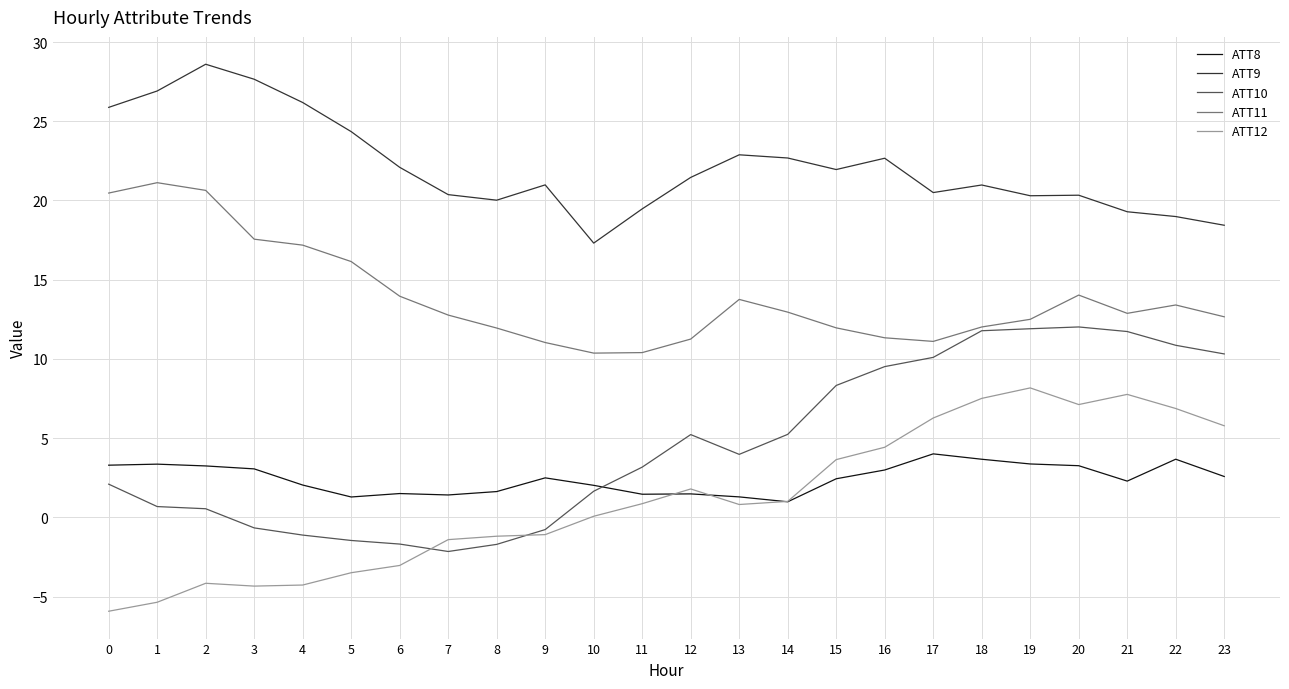

Which series has the largest total across all categories?

ATT9